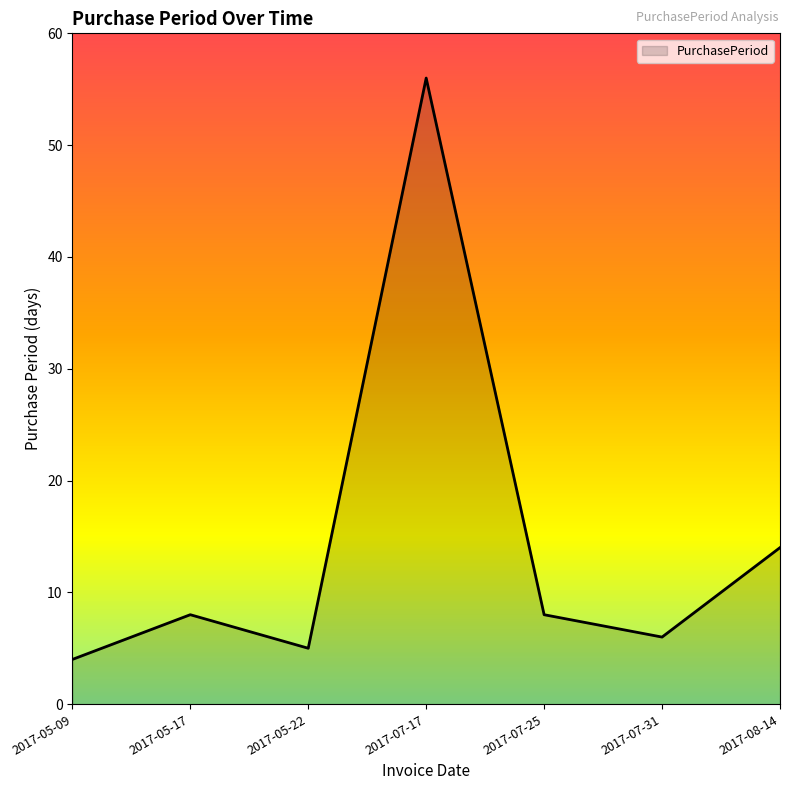

Reading left to right, list all the values displayed in this chart.

2017-05-09=4	2017-05-17=8	2017-05-22=5	2017-07-17=56	2017-07-25=8	2017-07-31=6	2017-08-14=14